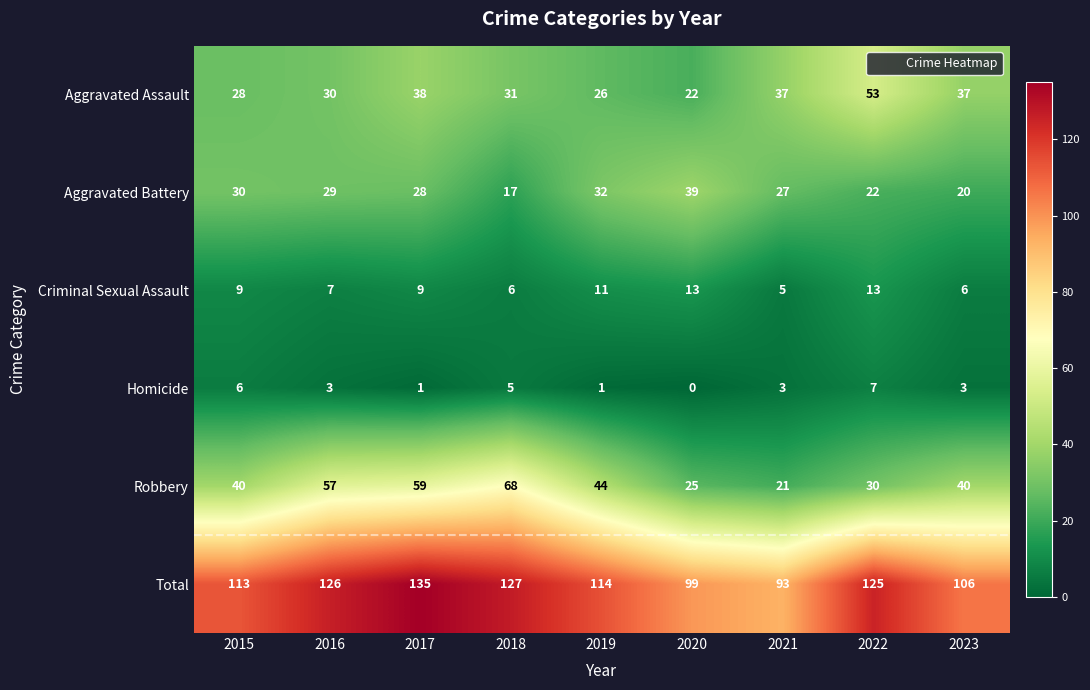

What is the approximate value of Aggravated Battery at 2018?

17